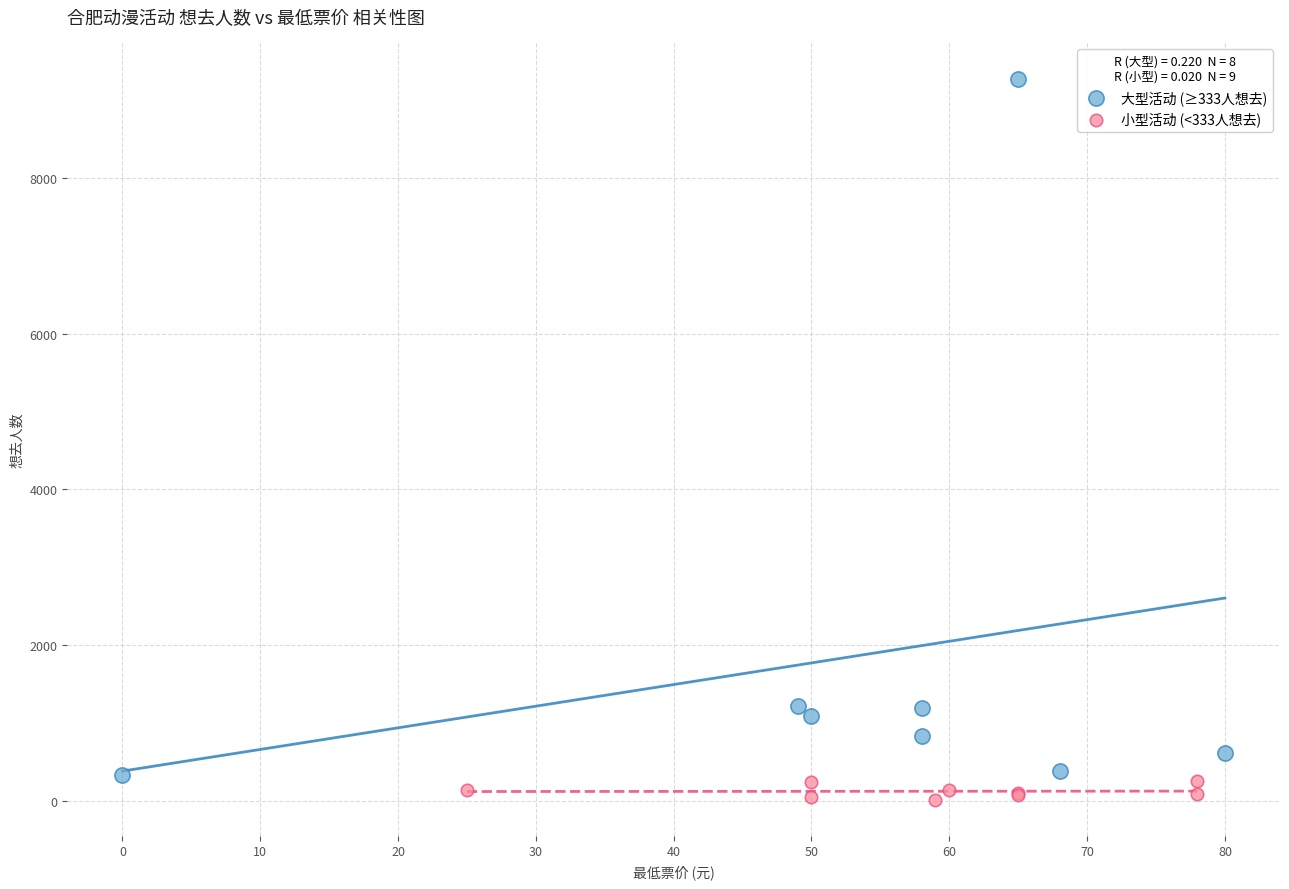

Which series has the widest spread of Y values?

大型活动 (≥333人想去)